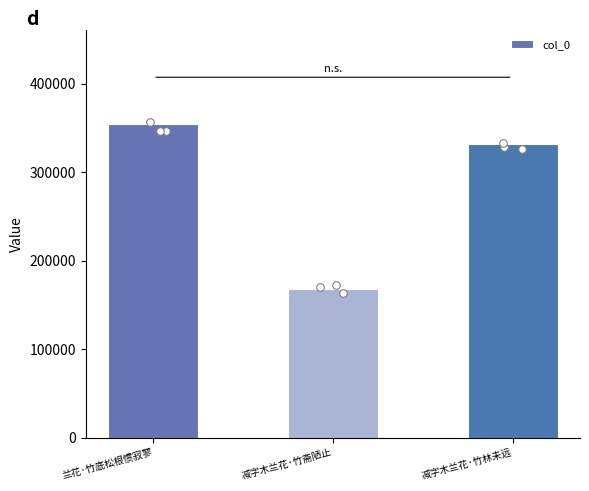

What is the change in value from 兰花·竹底松根惯寂寥 to 减字木兰花·竹斋陋止?

-186209